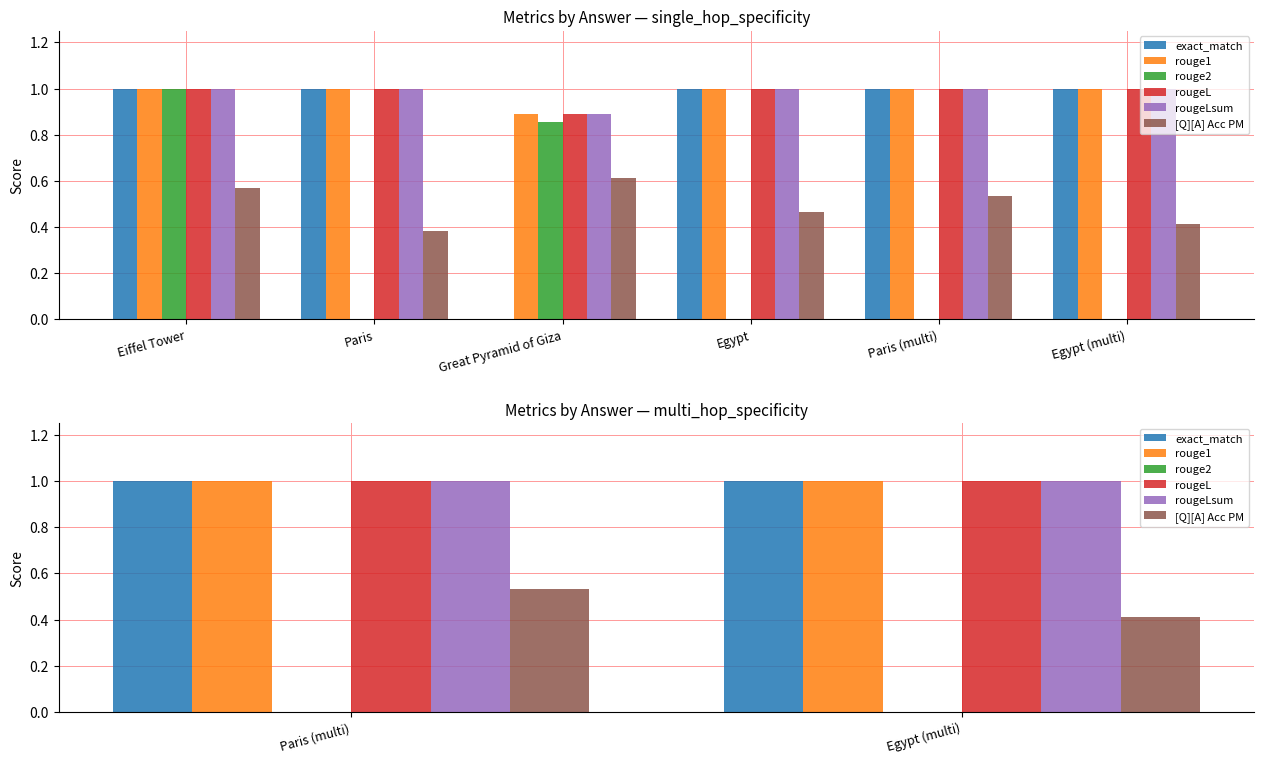

The rouge2 series shows 0.0 at Egypt (multi). True or false?

True